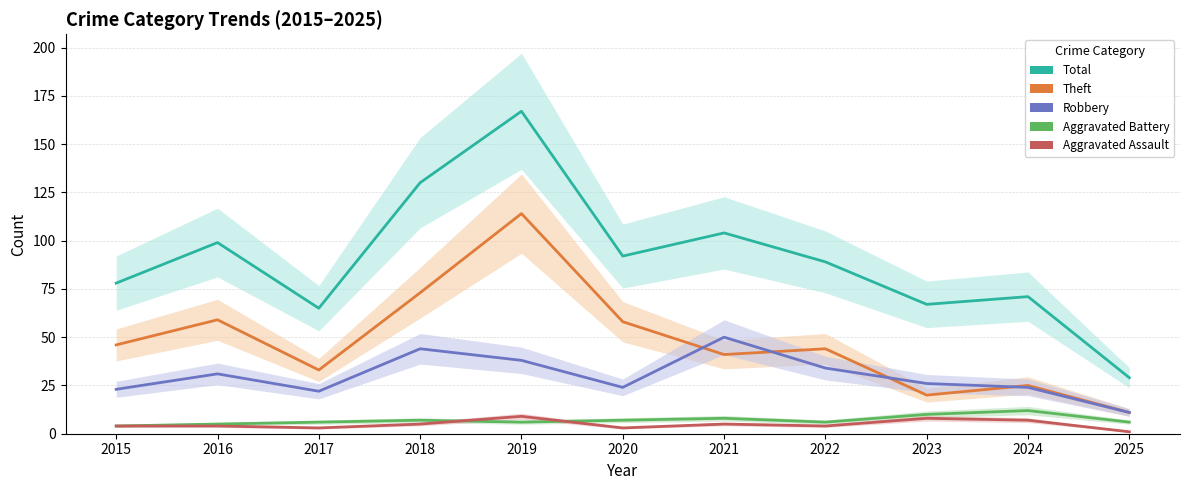

What is the total value across all series at 2015?

155